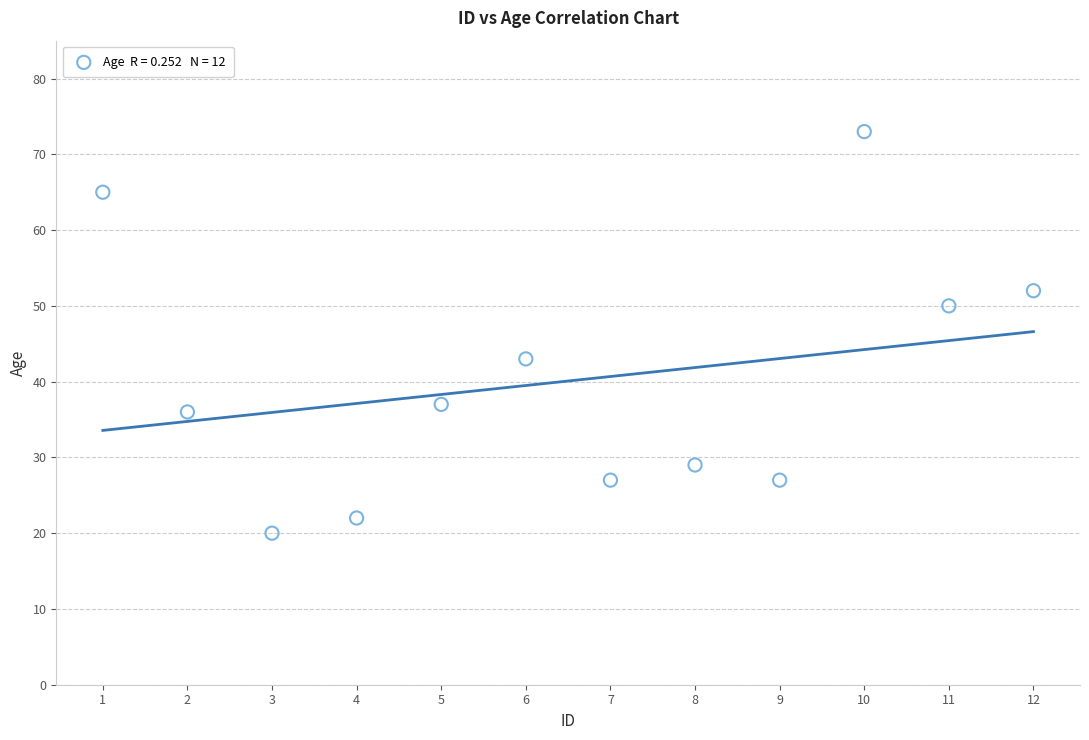

What Y value in the scatter plot is closest to 46?

43